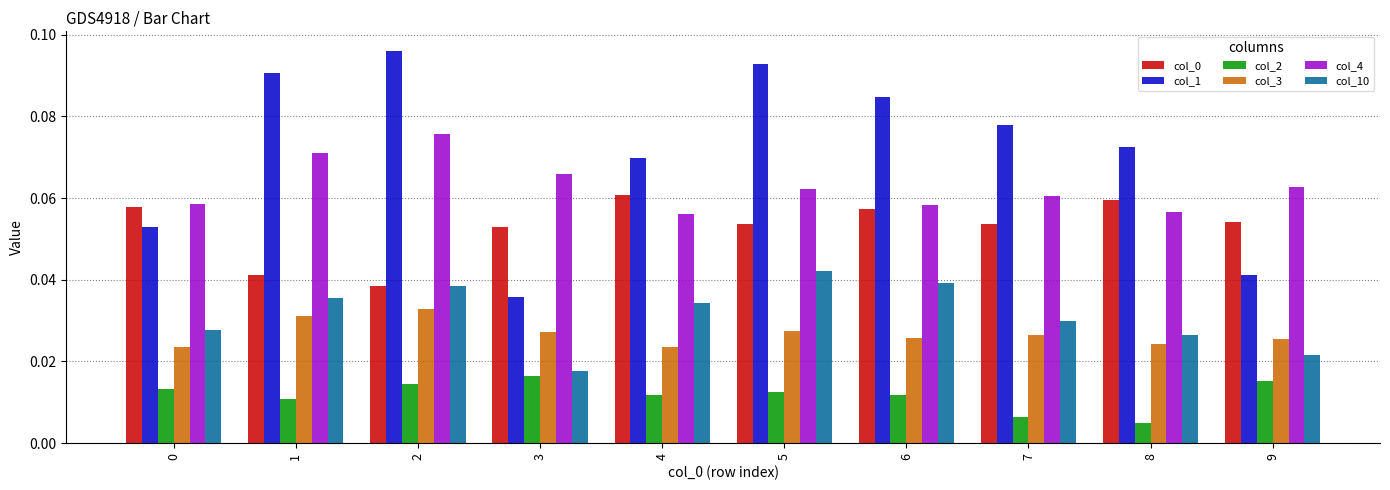

How many bars are there in total?

60